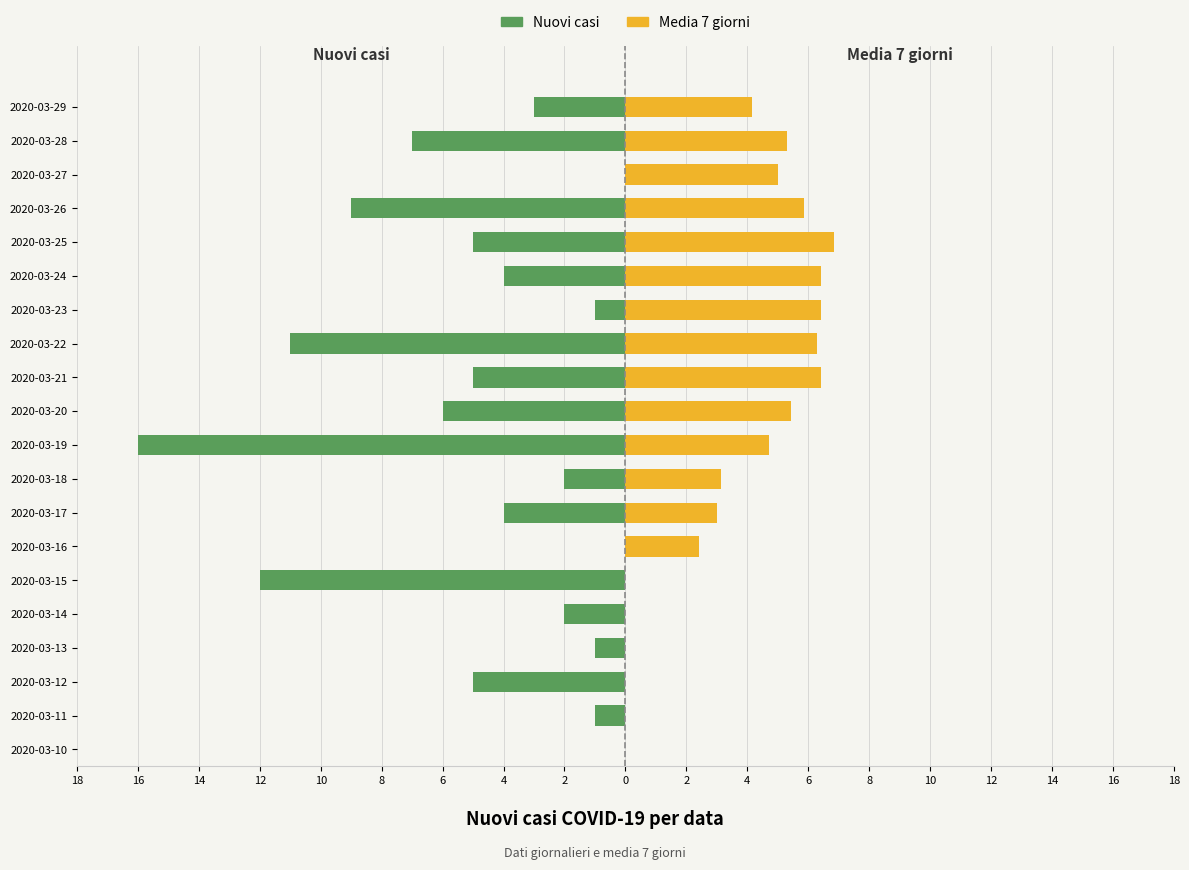

Read the Nuovi casi value at 2020-03-25.

-5.0